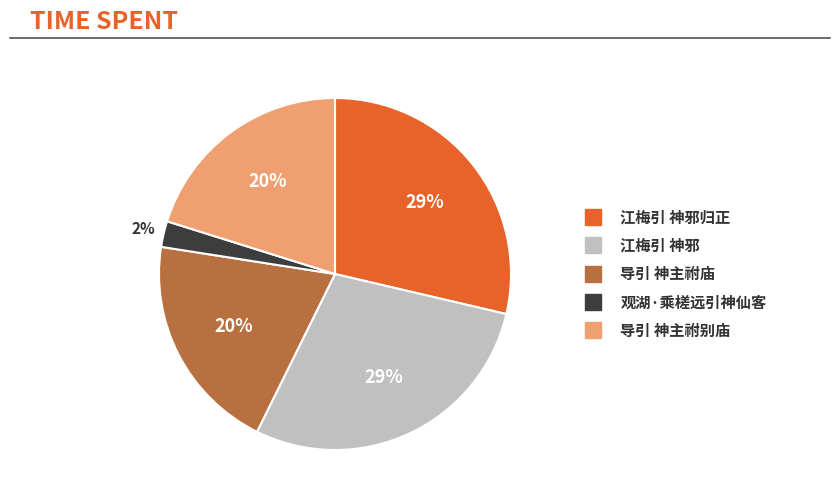

To the nearest percent, what is the average slice percentage?

20%